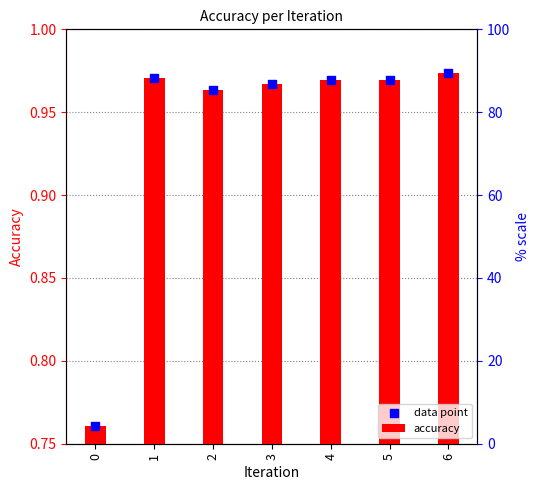

What is the total value across all series at 1?

1.9